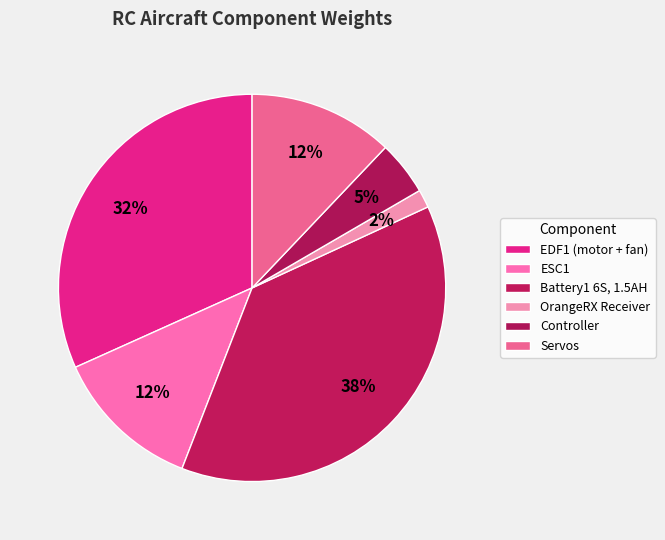

To the nearest percent, what is the average slice percentage?

17%